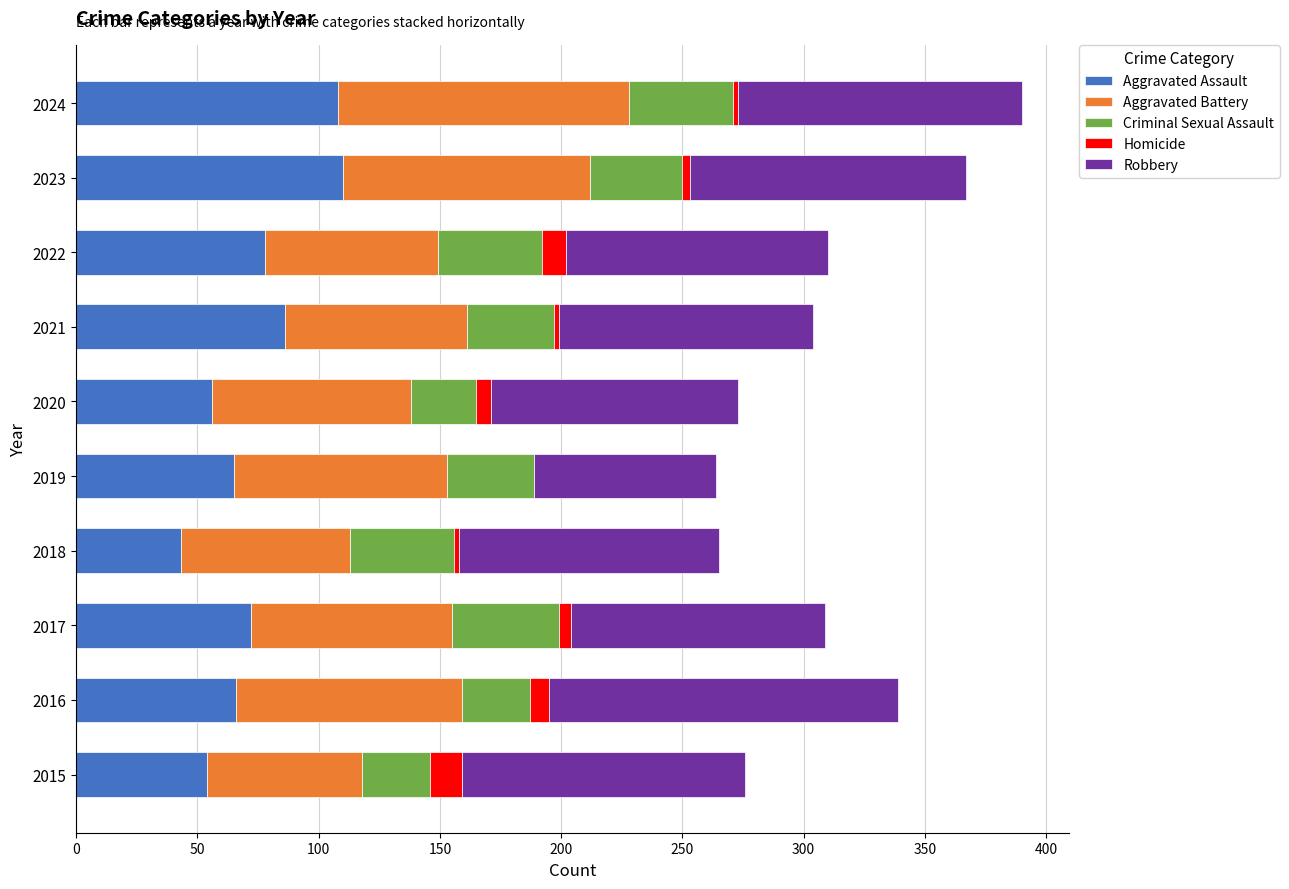

What is the highest value of the Aggravated Assault series?

110